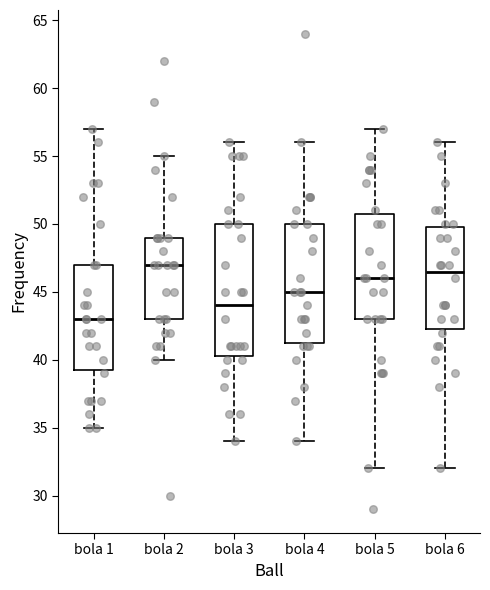

Where does the upper whisker of the box for bola 2 end on the y-axis? The values are not printed on the chart, so give them approximately, as read against the axis.

55.0